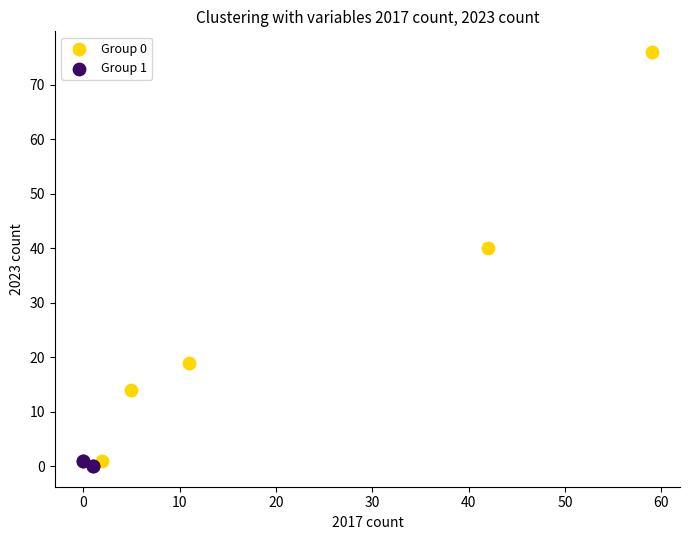

Which series reaches the maximum Y coordinate?

Group 0